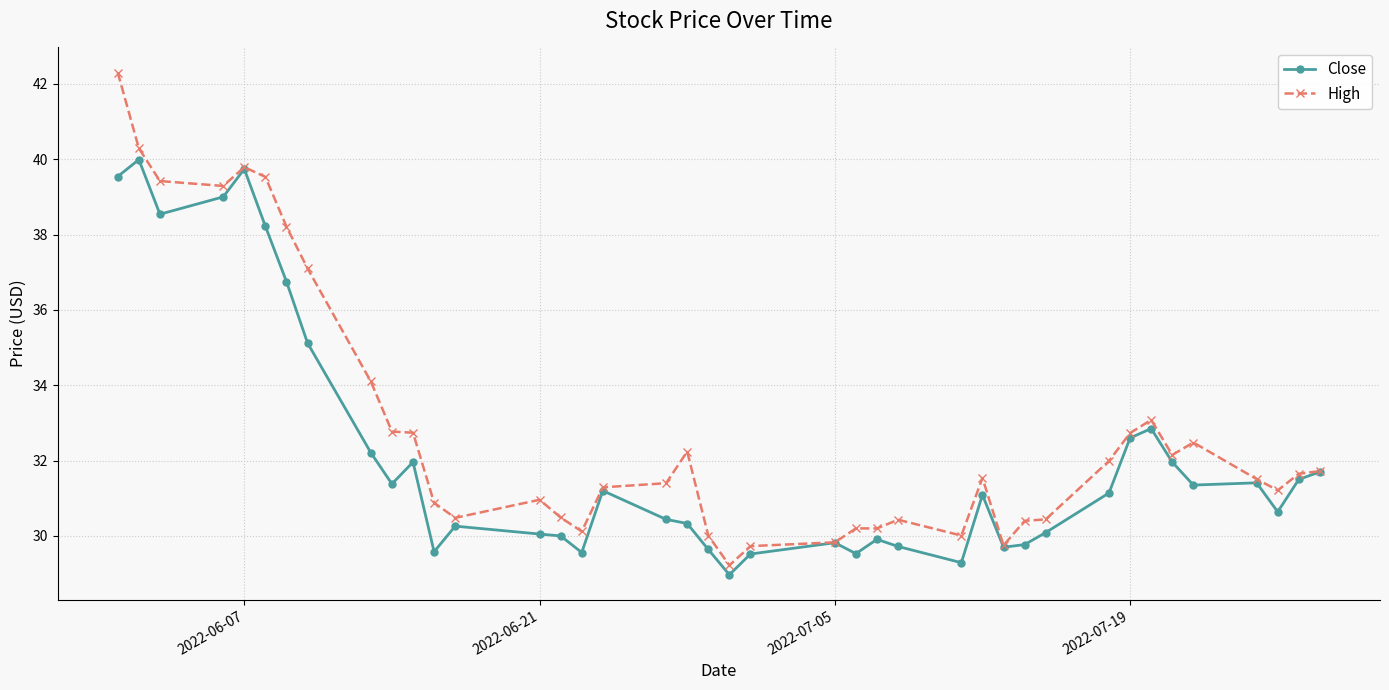

What is the value of the High point at the 9th from the left?

34.1